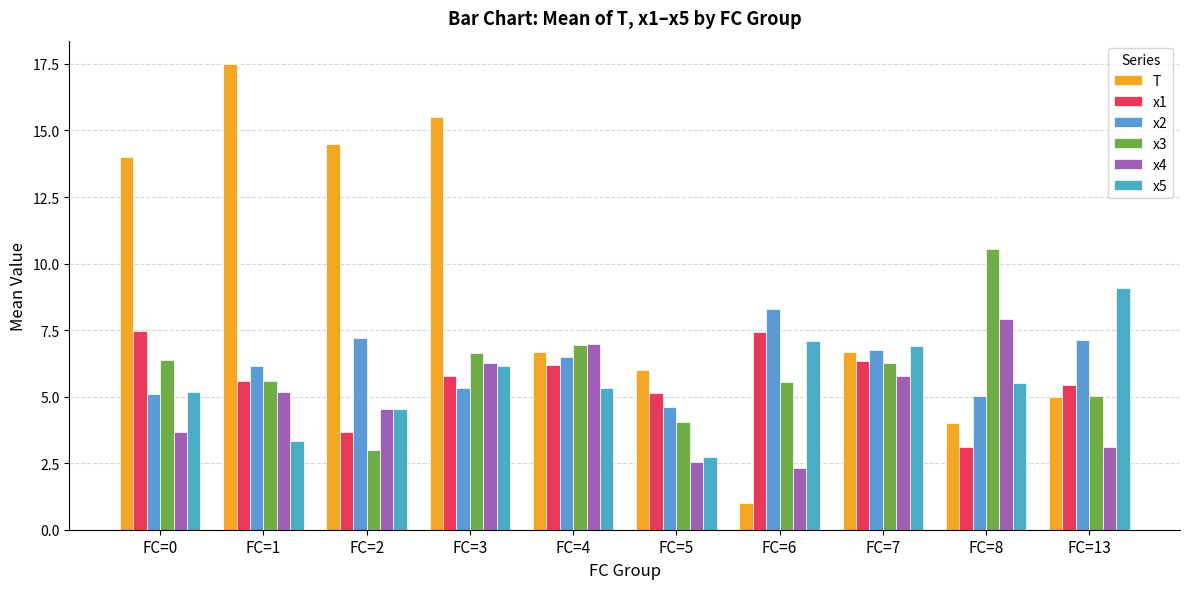

What are all the series names shown in the legend?

T, x1, x2, x3, x4, x5